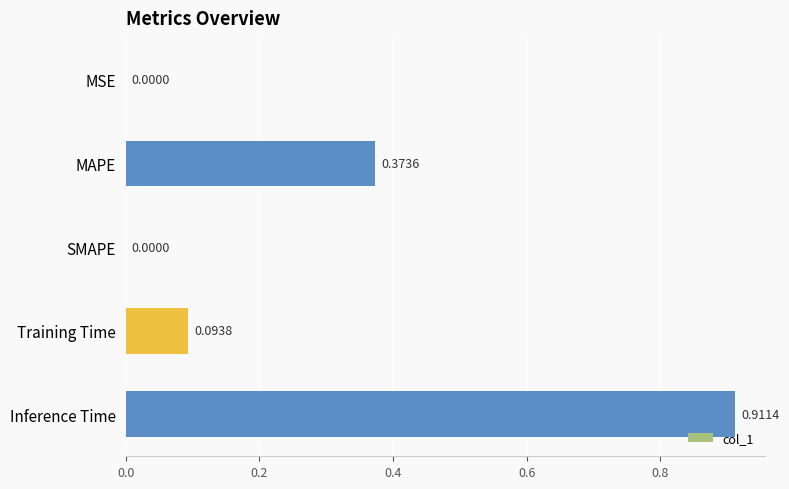

Between Inference Time and MAPE, which is larger?

Inference Time